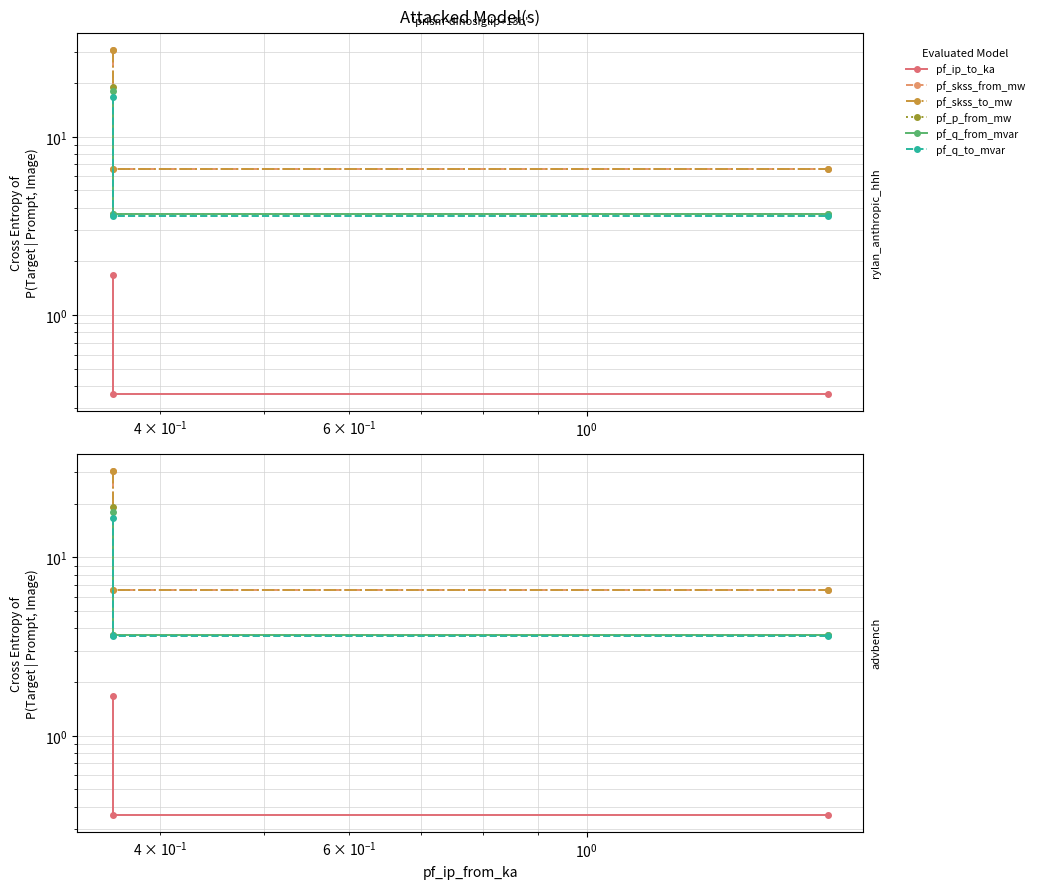

What is the average value of the pf_q_from_mvar series?

8.5